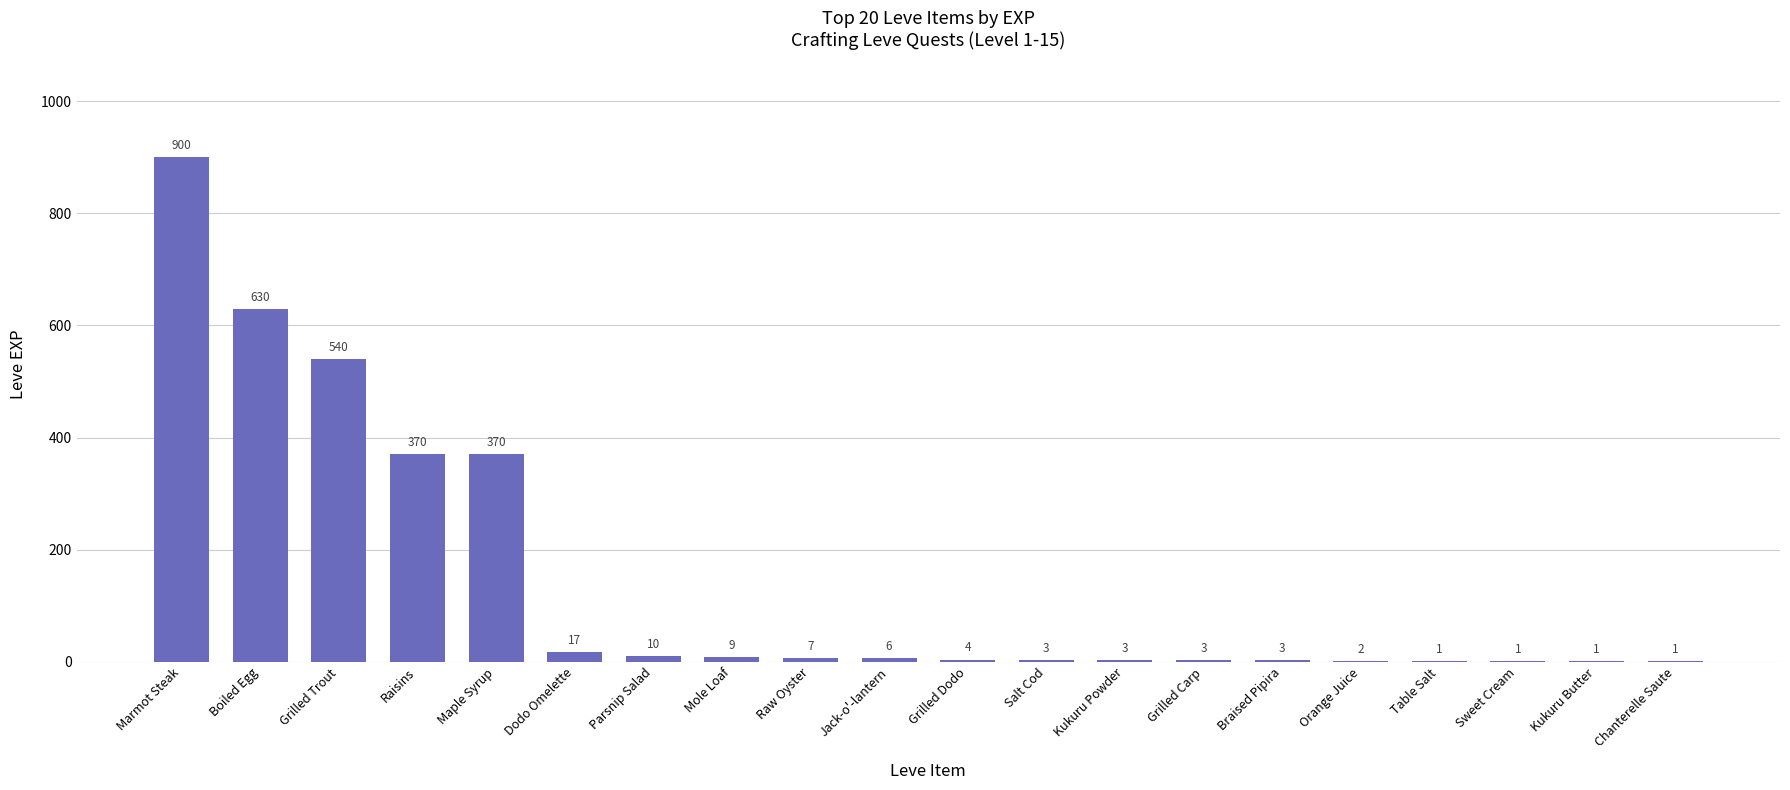

True or false: the data shows 630 at Boiled Egg.

True